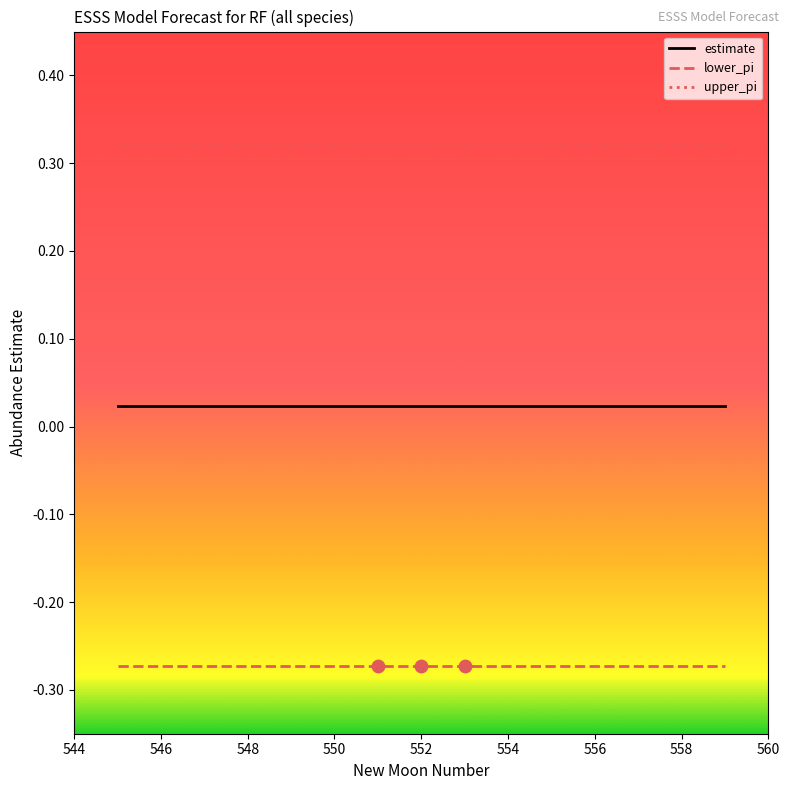

Which series has the largest total across all categories?

upper_pi